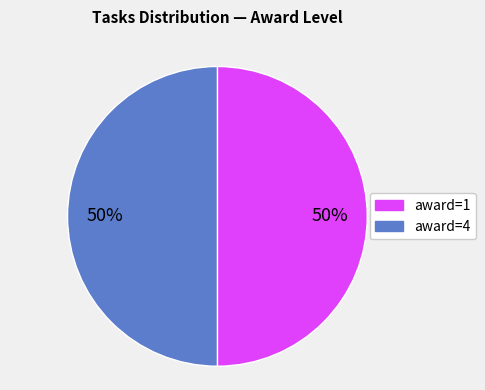

What is the ratio of the value at award=4 to the value at award=1?

1.0